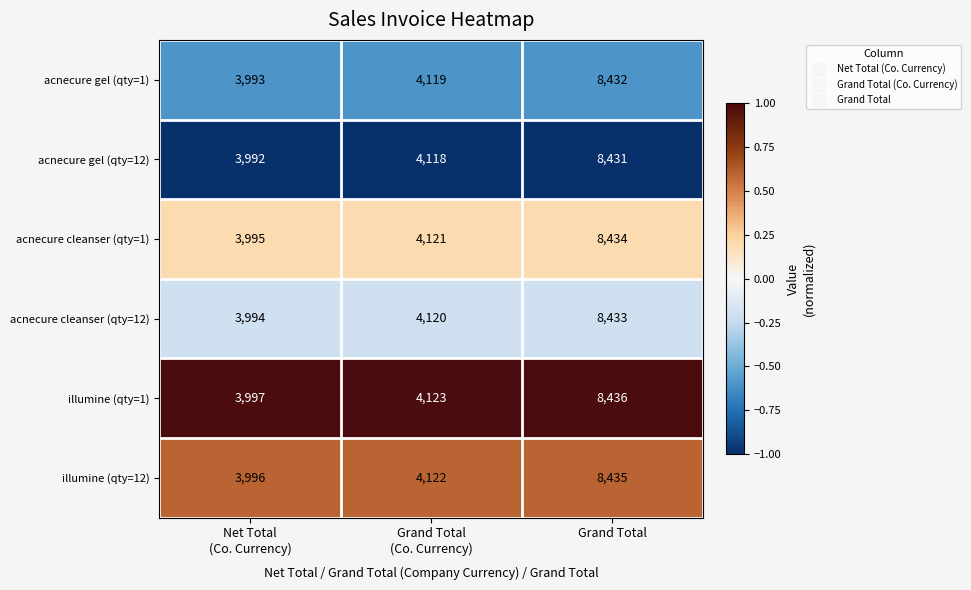

What is the difference between the highest and lowest values at Grand Total
(Co. Currency)?

5